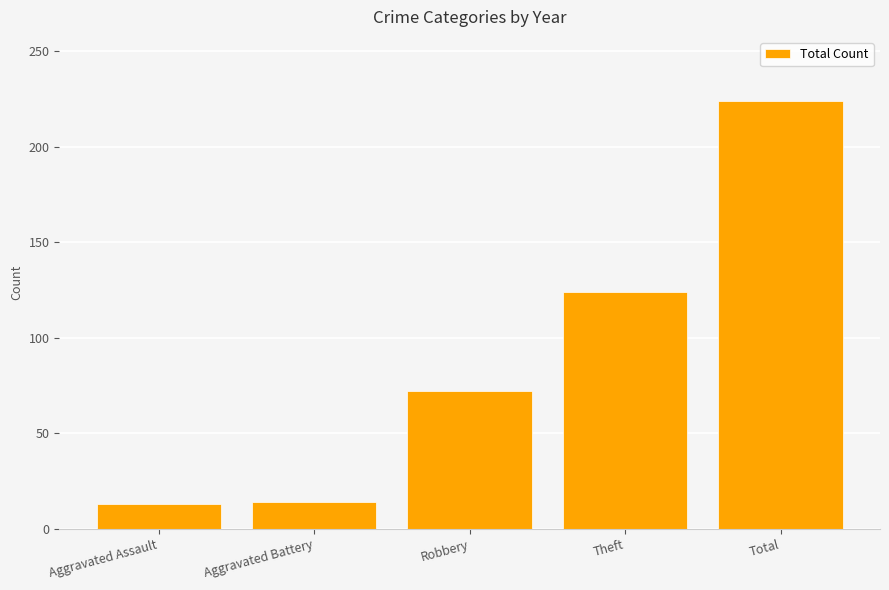

Is it true that the value at Aggravated Battery is 5?

False